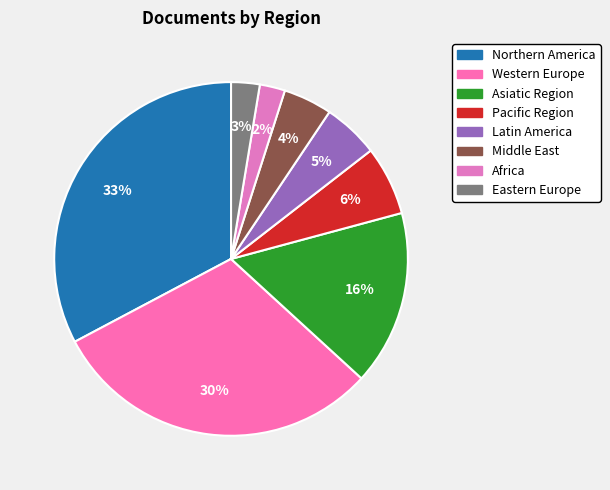

Count the number of slices in the pie.

8